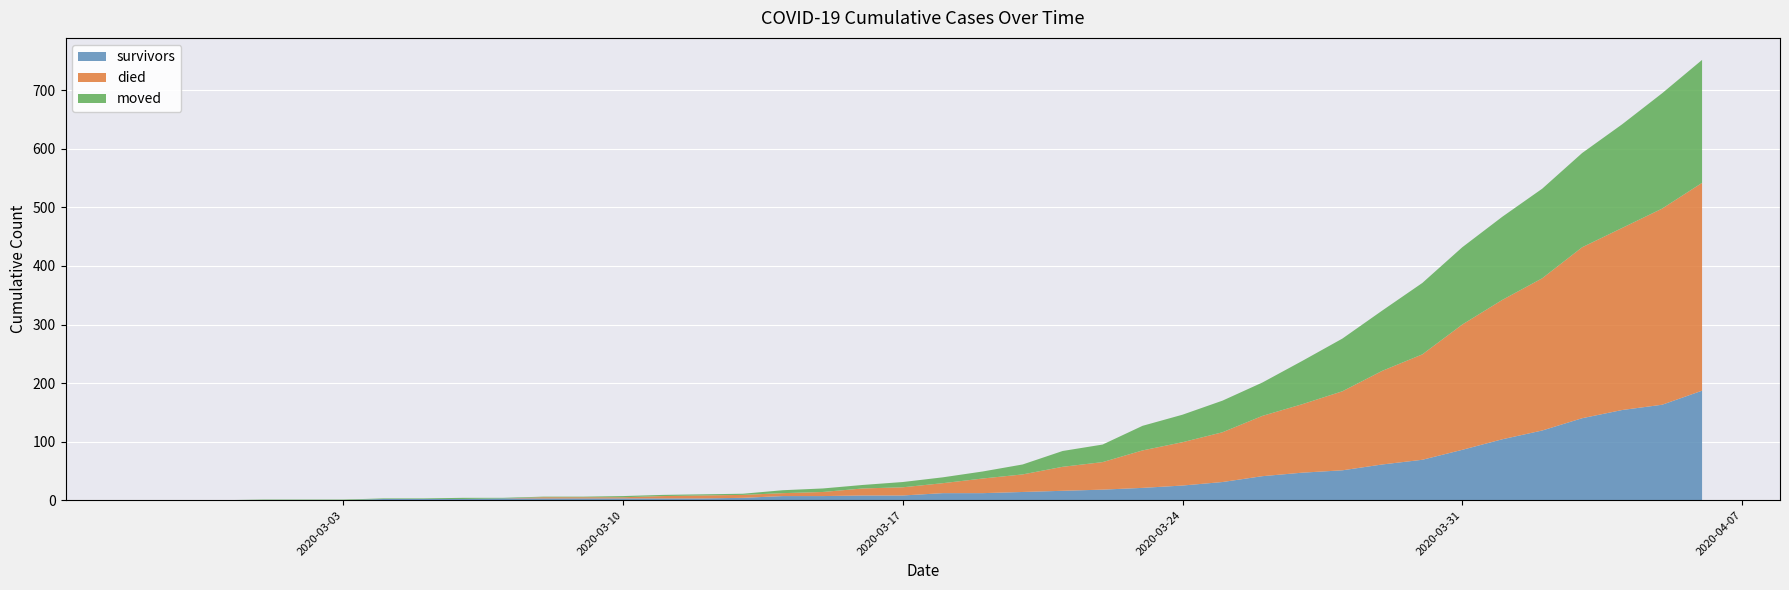

Is the value of moved at 2020-03-06 greater than the value of survivors at 2020-03-09?

No